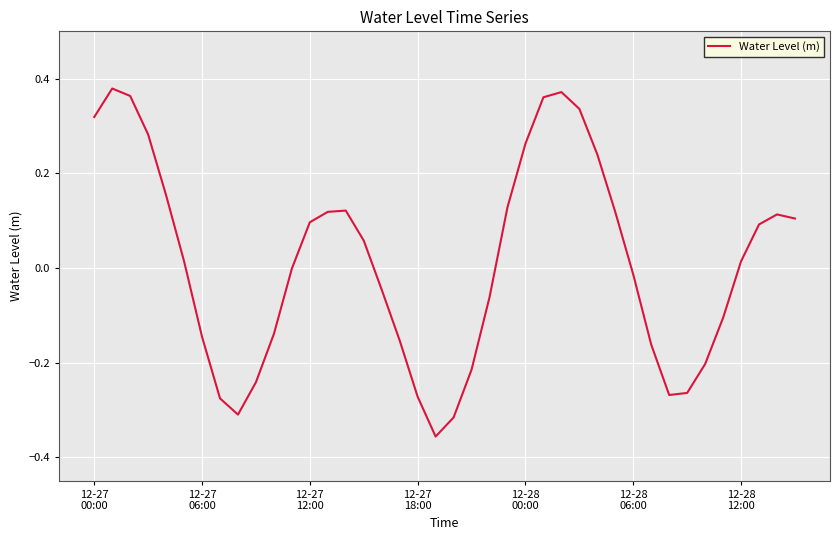

What is the difference between the maximum and minimum values?

0.7